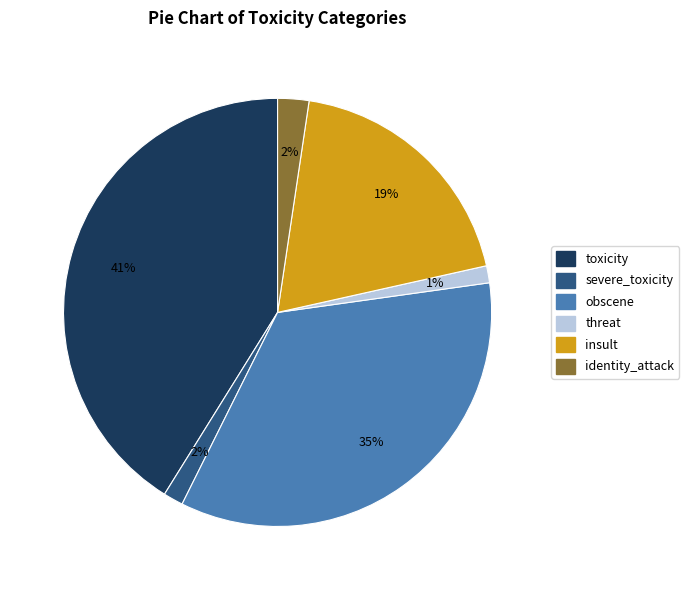

To the nearest percent, what is the difference between the largest and smallest slice percentages?

40%